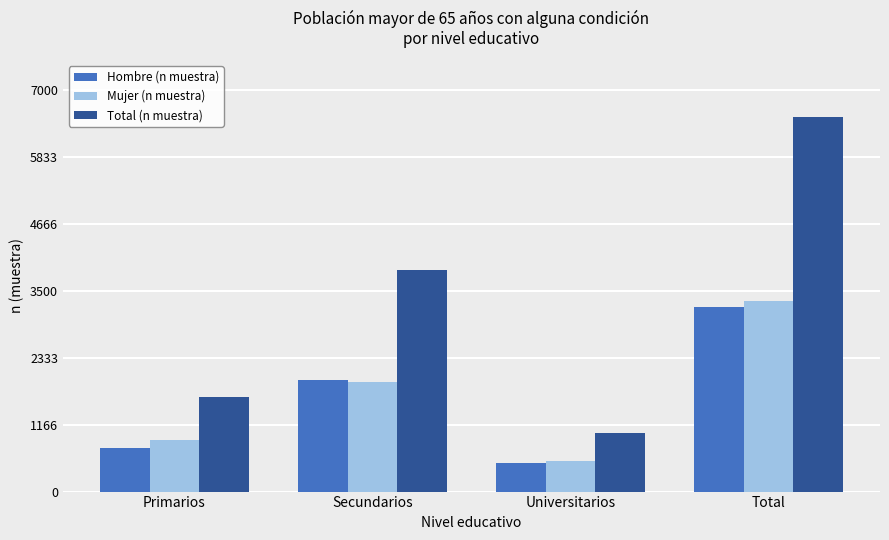

Are the bars horizontal?

No